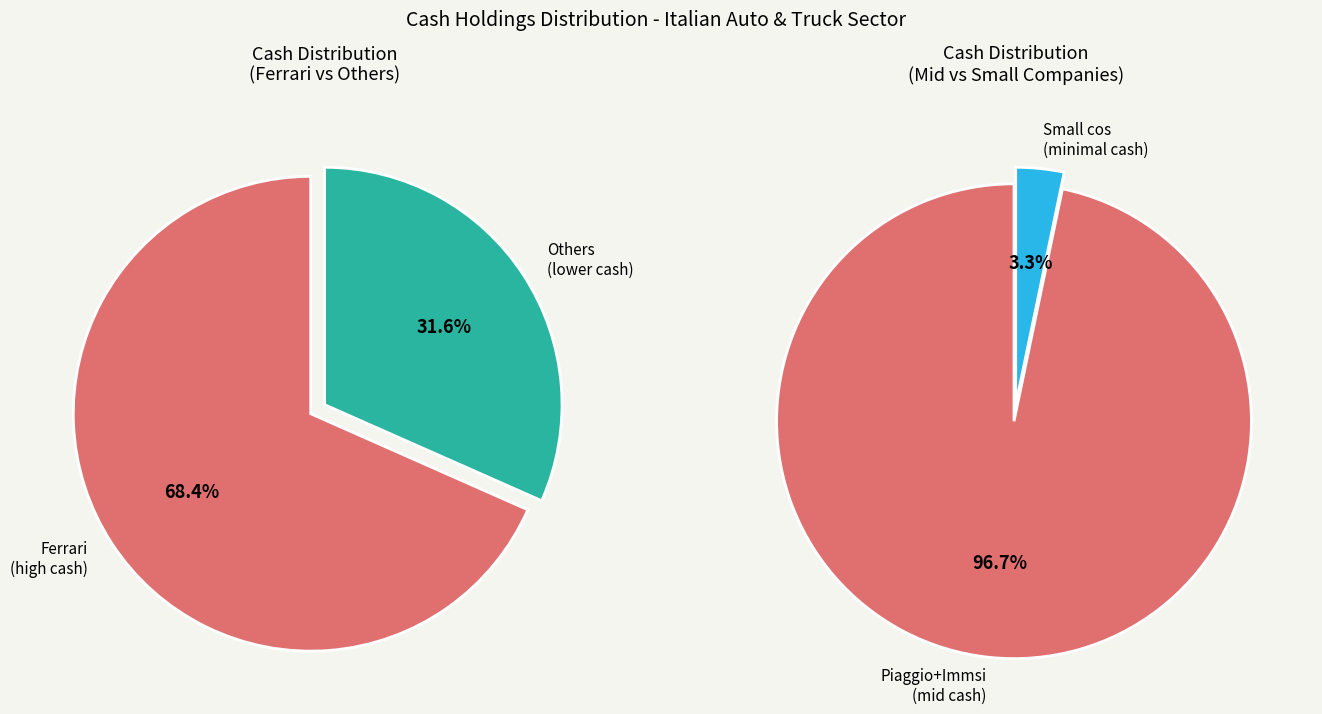

Which slice represents more than half of the pie?

Ferrari N.V. (NYSE:RACE)